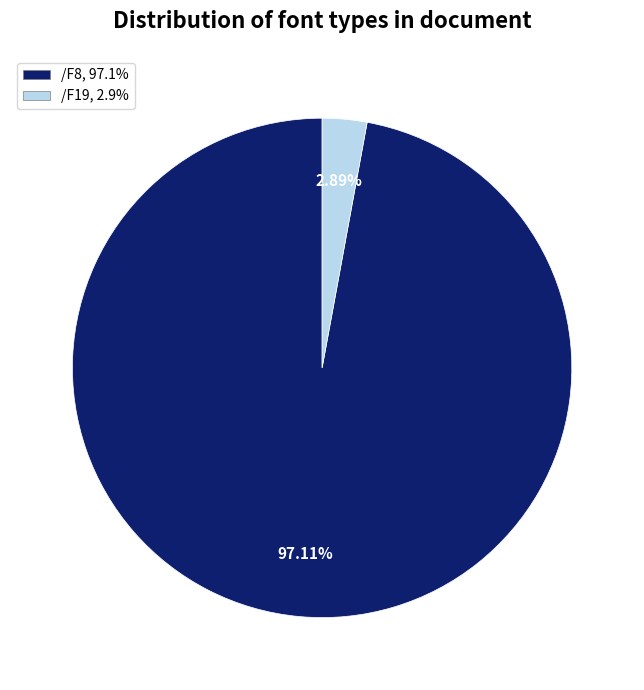

Rank the categories by value from lowest to highest.

/F19, /F8